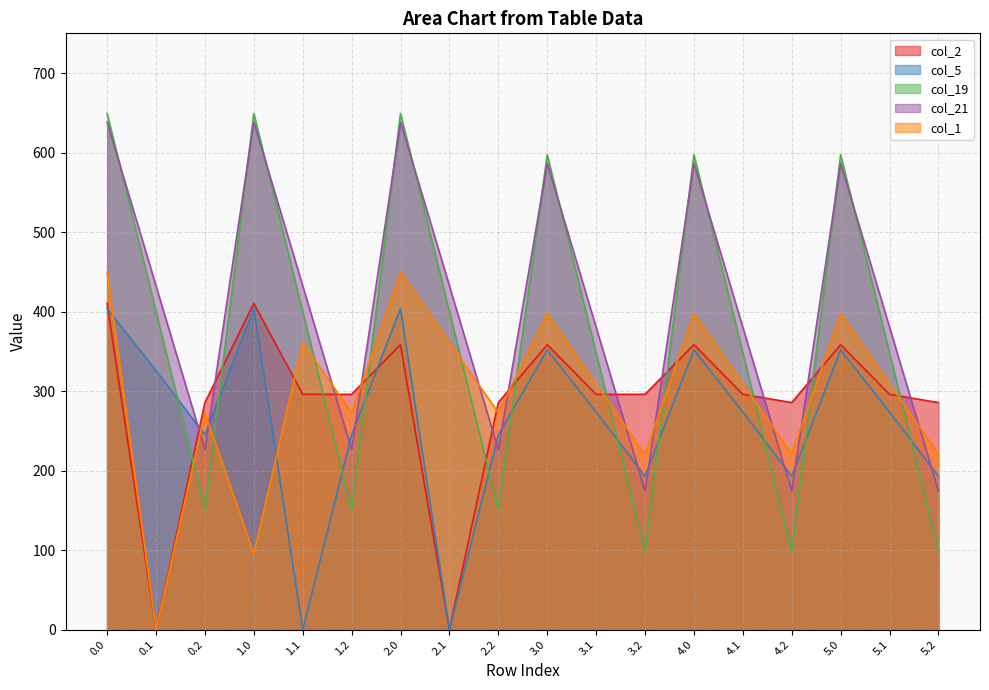

What is the total value across all series at 2.1?

1193.7